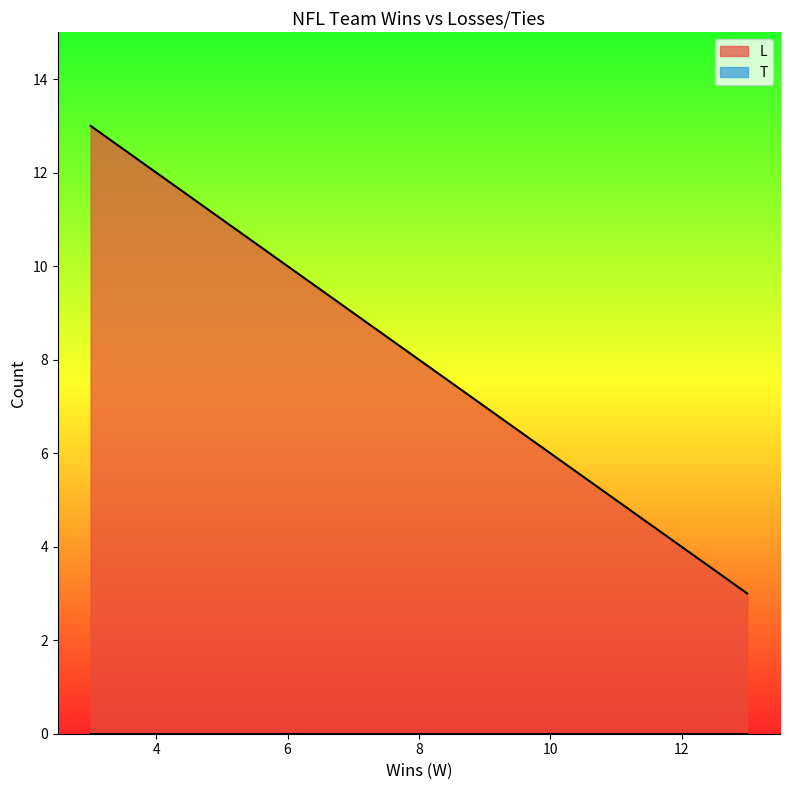

How many data points in L are less than 8?

8